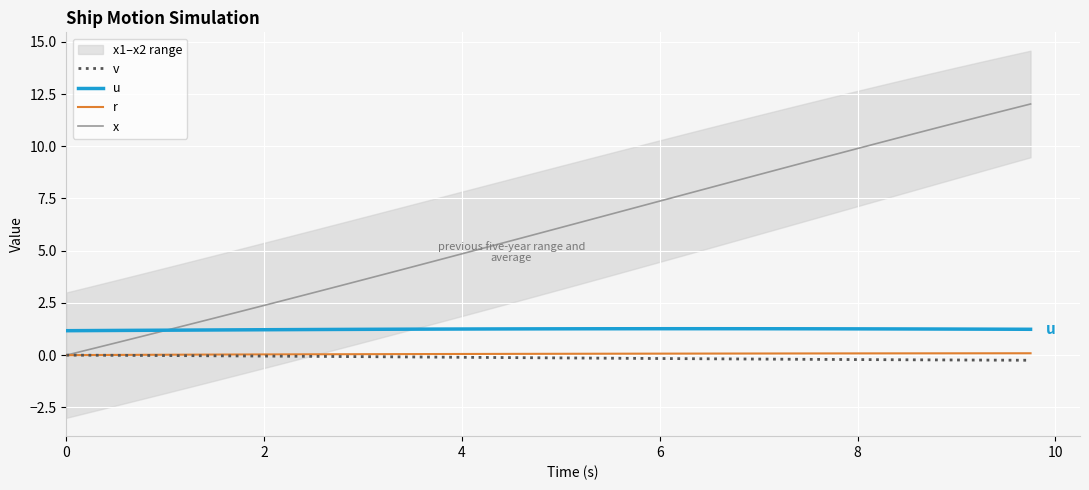

How many intersections are there between x and u?

1